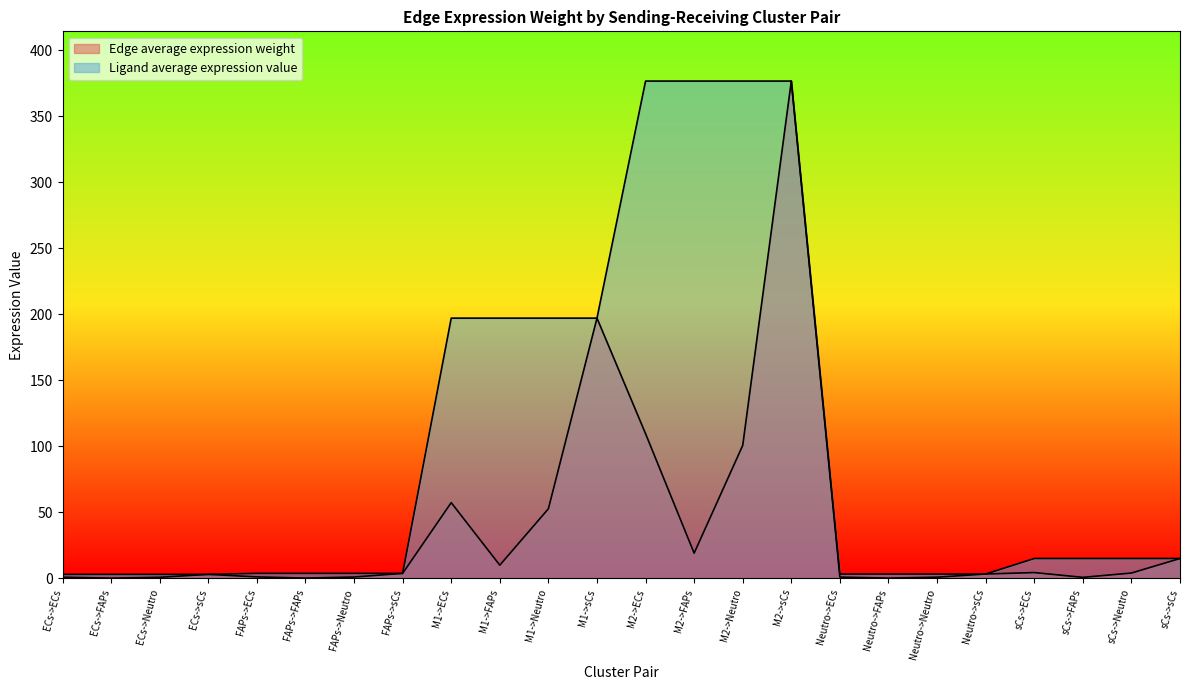

List the labels in order of Ligand average expression value value, largest first.

M2->ECs, M2->FAPs, M2->Neutro, M2->sCs, M1->ECs, M1->FAPs, M1->Neutro, M1->sCs, sCs->ECs, sCs->FAPs, sCs->Neutro, sCs->sCs, FAPs->ECs, FAPs->FAPs, FAPs->Neutro, FAPs->sCs, Neutro->ECs, Neutro->FAPs, Neutro->Neutro, Neutro->sCs, ECs->ECs, ECs->FAPs, ECs->Neutro, ECs->sCs